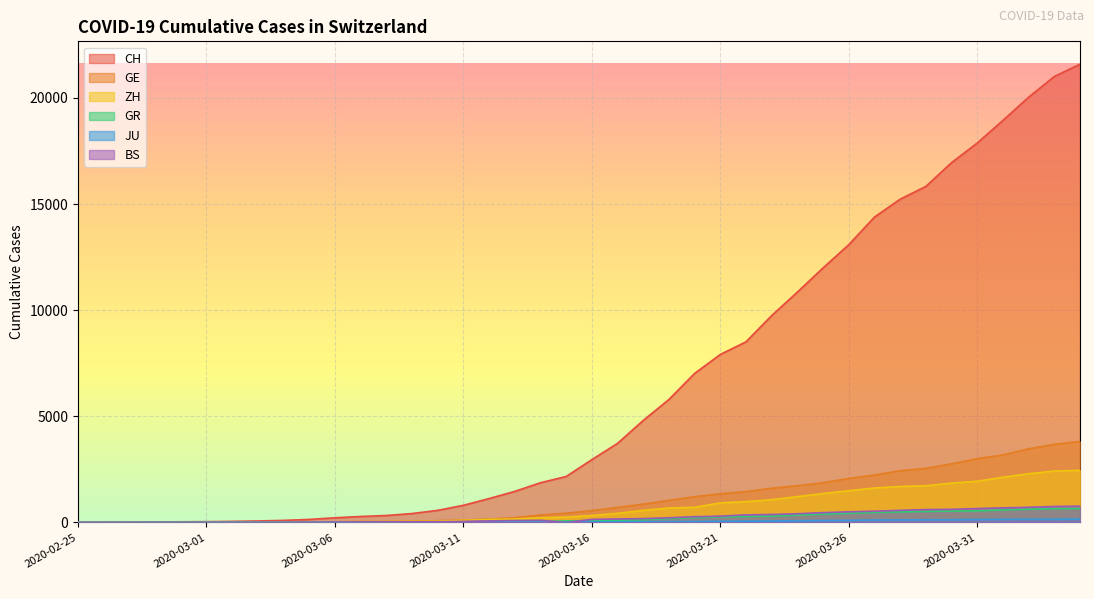

What are all the series names shown in the legend?

CH, GE, ZH, GR, JU, BS